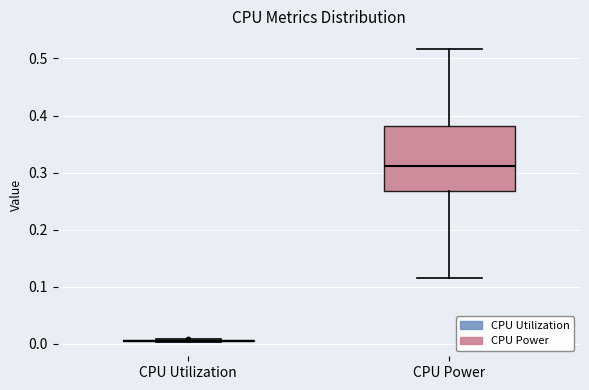

Reading left to right, transcribe this box plot: for each box, give where its median line is, the range the box spans, and where its two whiskers end, as read against the y-axis. The values are not printed on the chart, so give them approximately, as read against the axis.

CPU Utilization: box collapsed to a line at 0.01, whiskers 0.00 to 0.01
CPU Power: median 0.31, box 0.27 to 0.38, whiskers 0.12 to 0.52